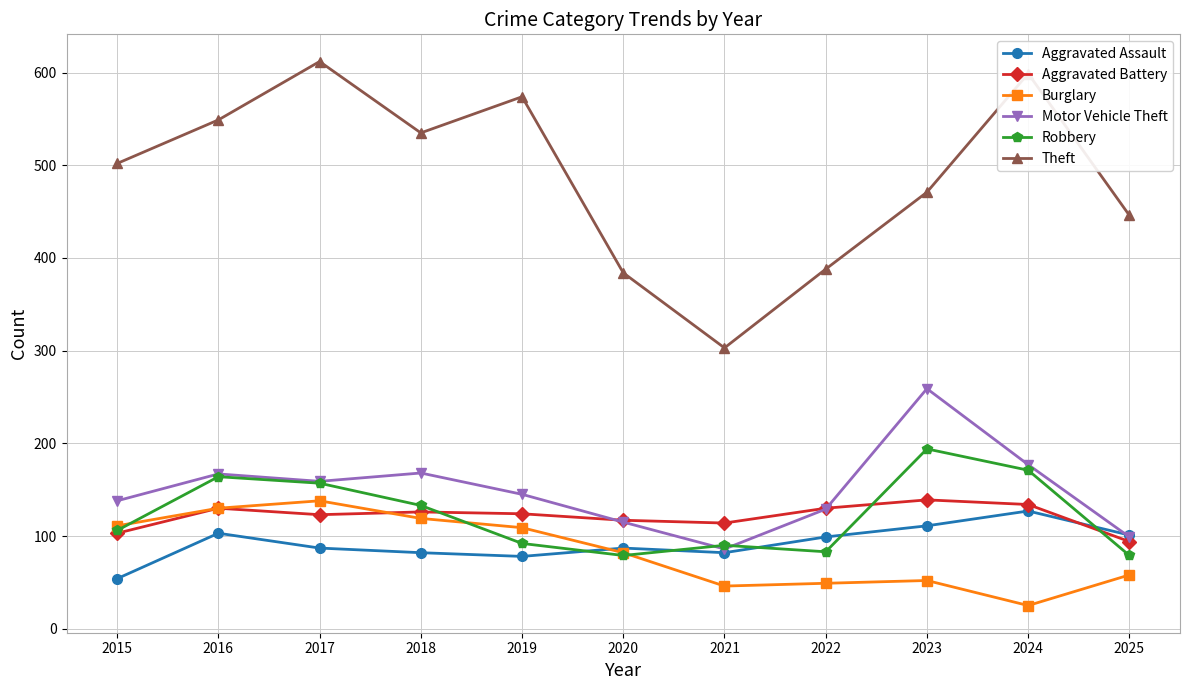

Which category has the lowest value across all series?

2024